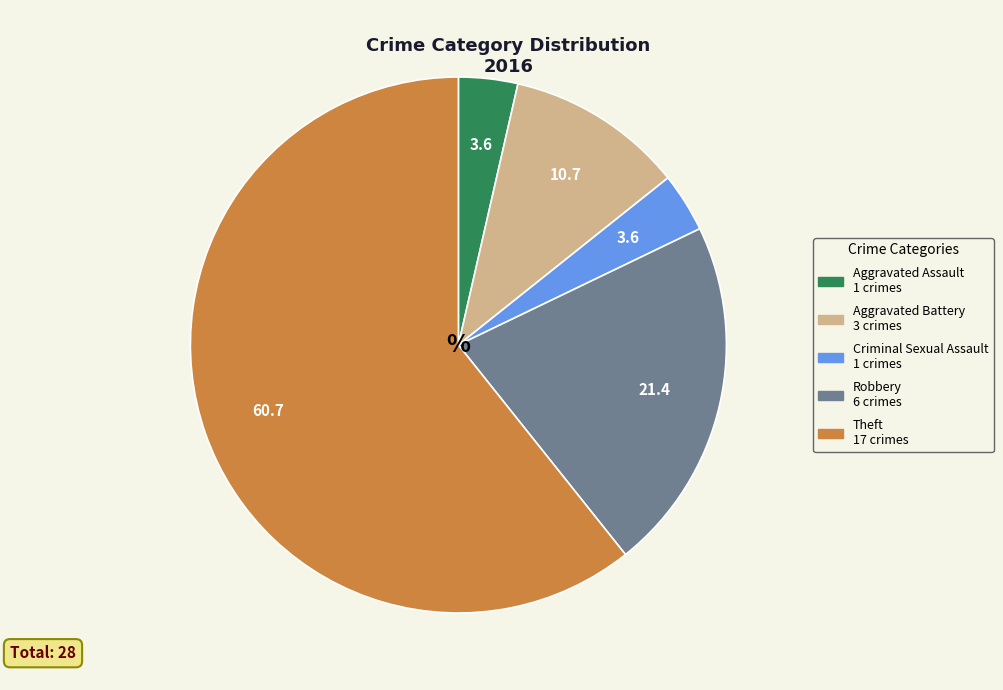

What is the majority slice?

Theft